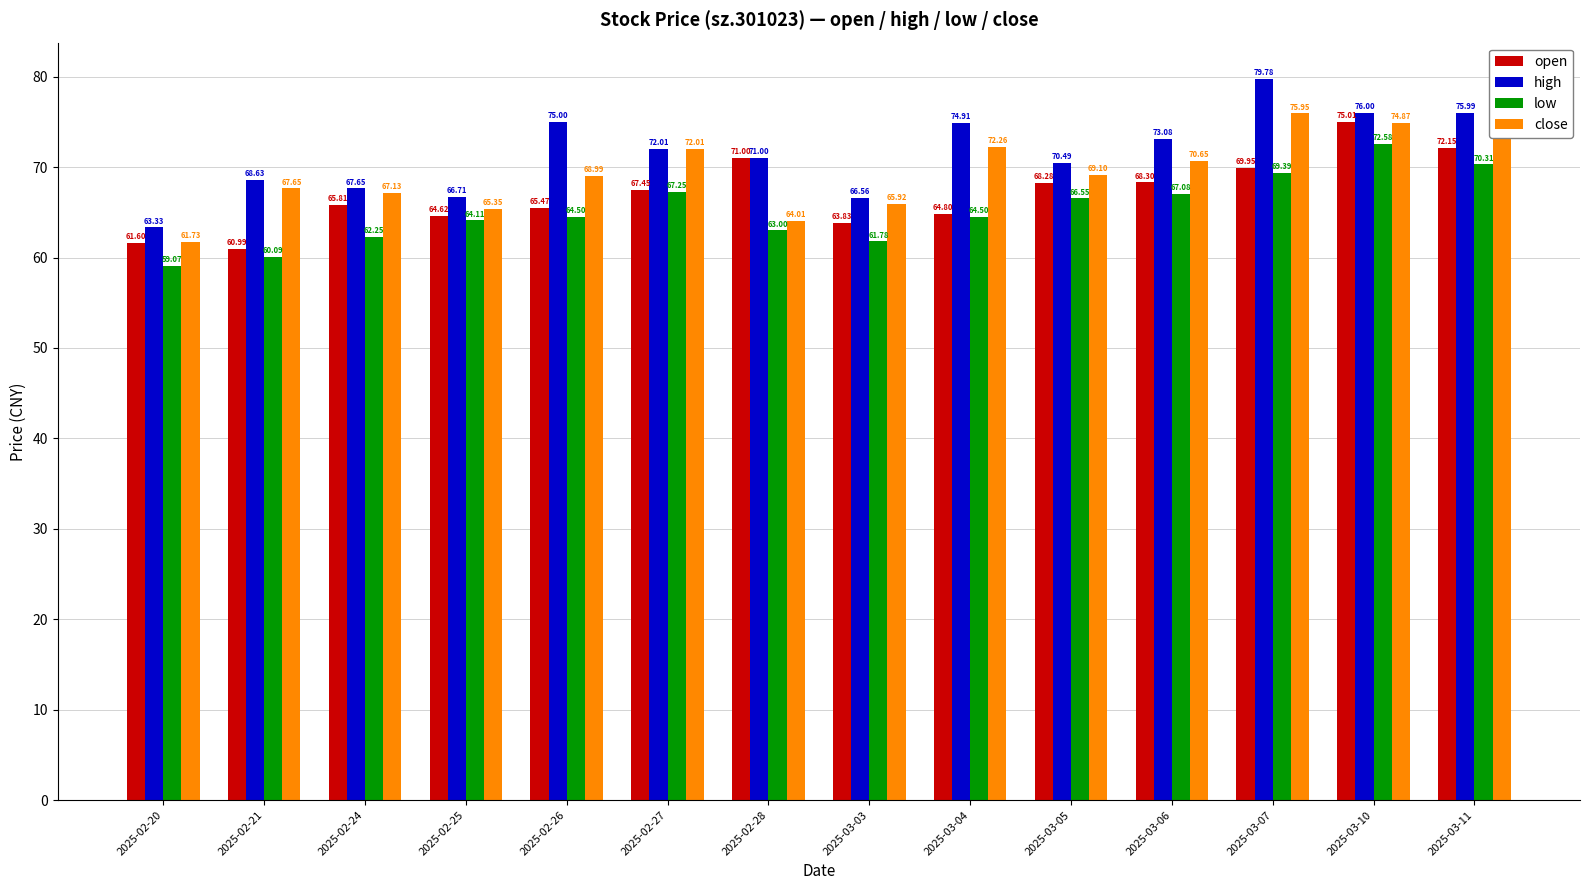

What are all the series names shown in the legend?

open, high, low, close